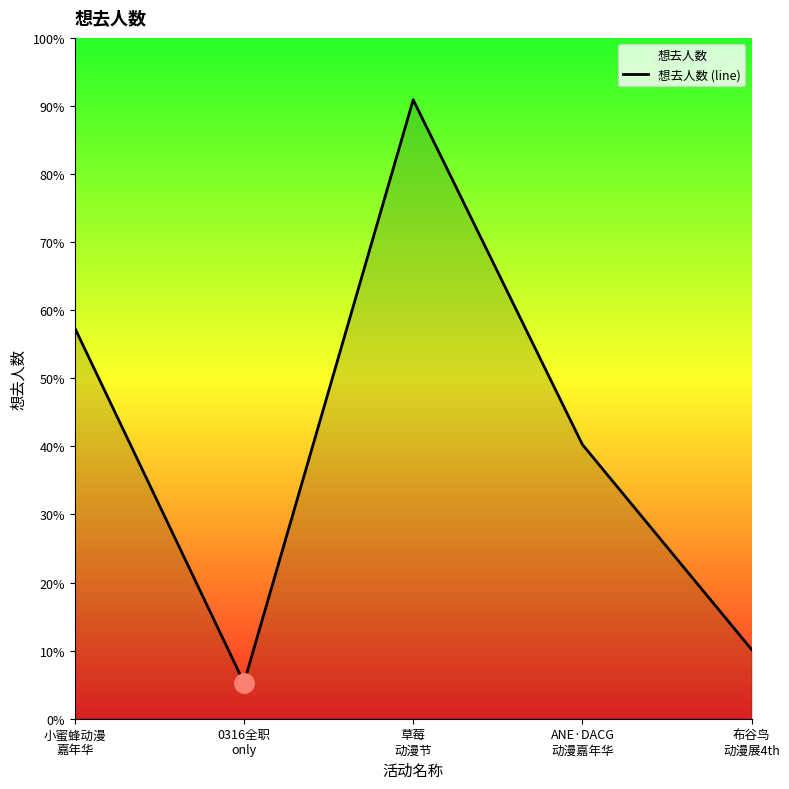

Rank the categories by value from lowest to highest.

0316全职
only, 布谷鸟
动漫展4th, ANE·DACG
动漫嘉年华, 小蜜蜂动漫
嘉年华, 草莓
动漫节